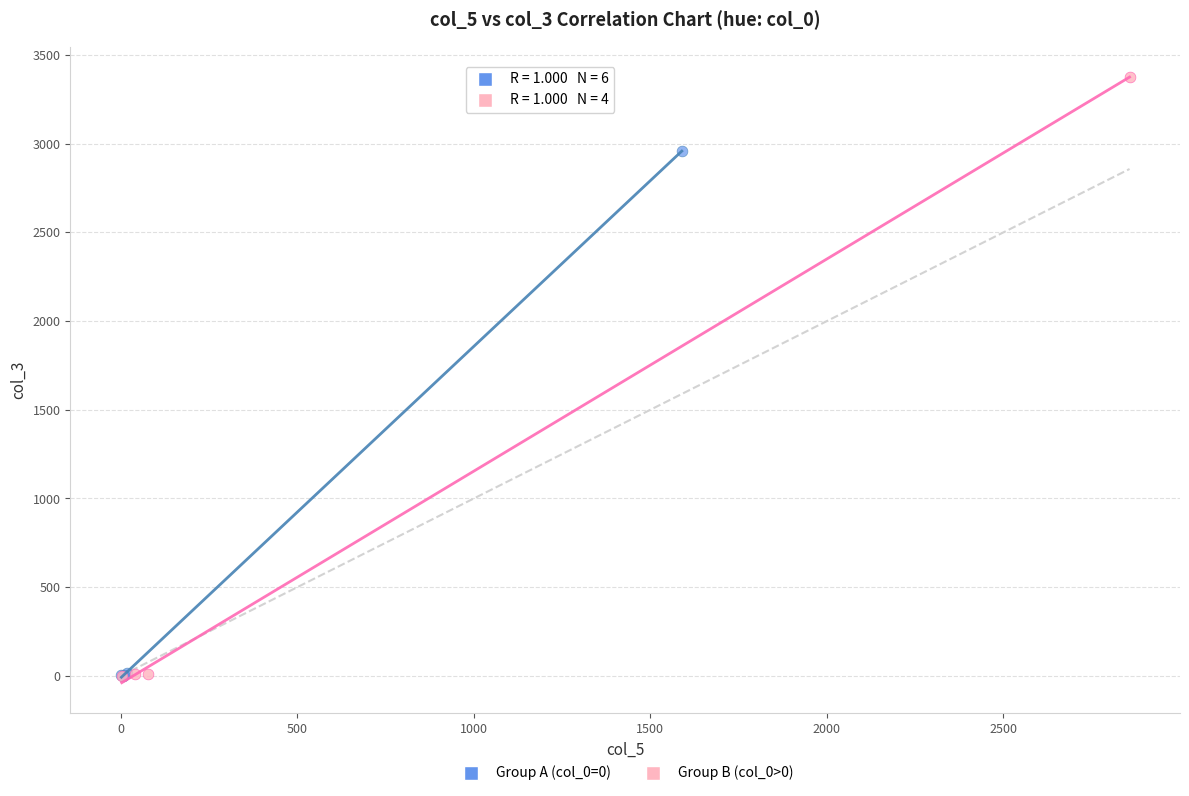

Which series has the largest Y range (max minus min)?

Group B (col_0>0)